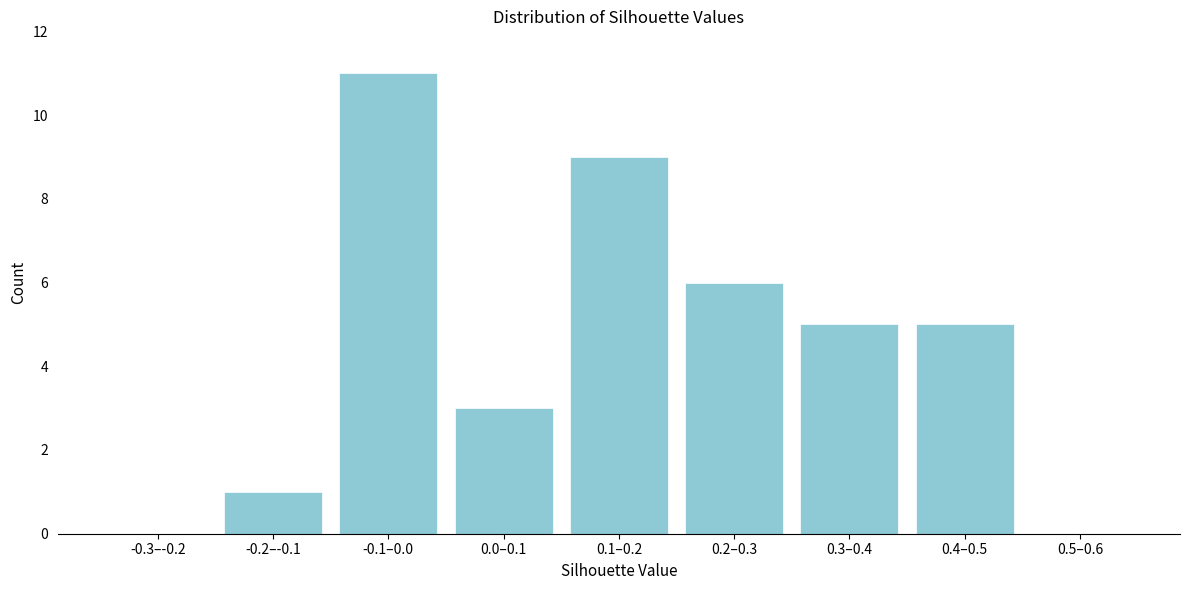

Reading left to right, list all the values displayed in this chart.

-0.3–-0.2=0	-0.2–-0.1=1	-0.1–0.0=11	0.0–0.1=3	0.1–0.2=9	0.2–0.3=6	0.3–0.4=5	0.4–0.5=5	0.5–0.6=0